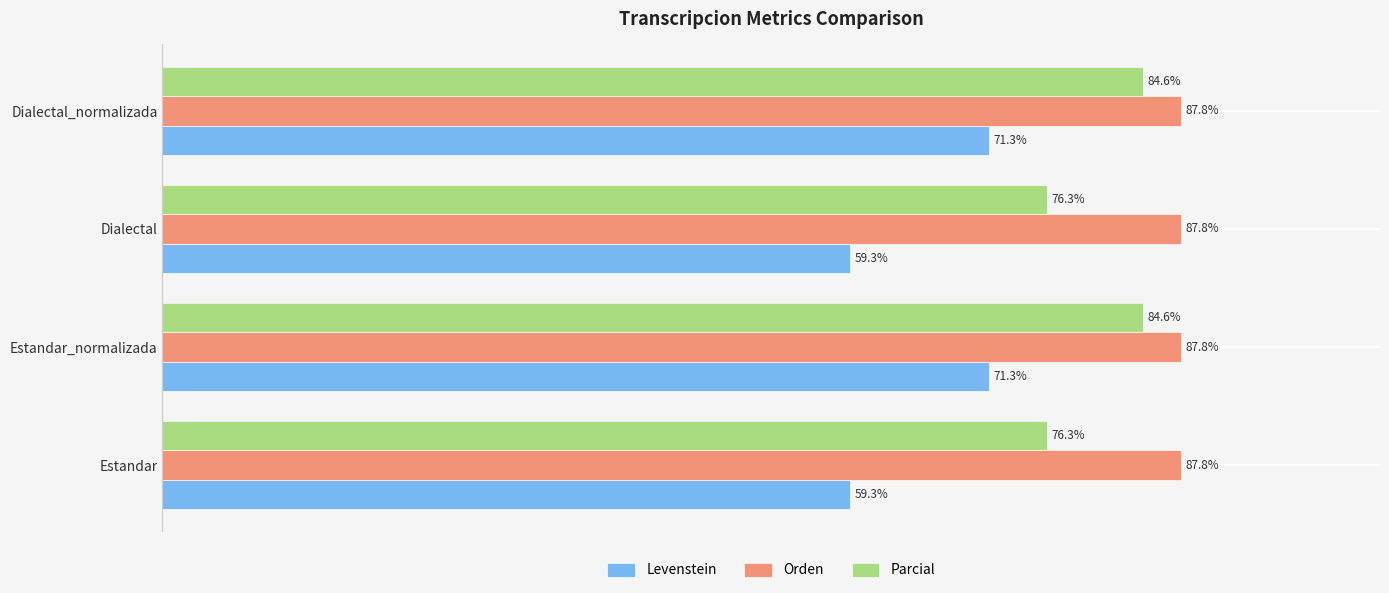

Which series has the largest total across all categories?

Orden